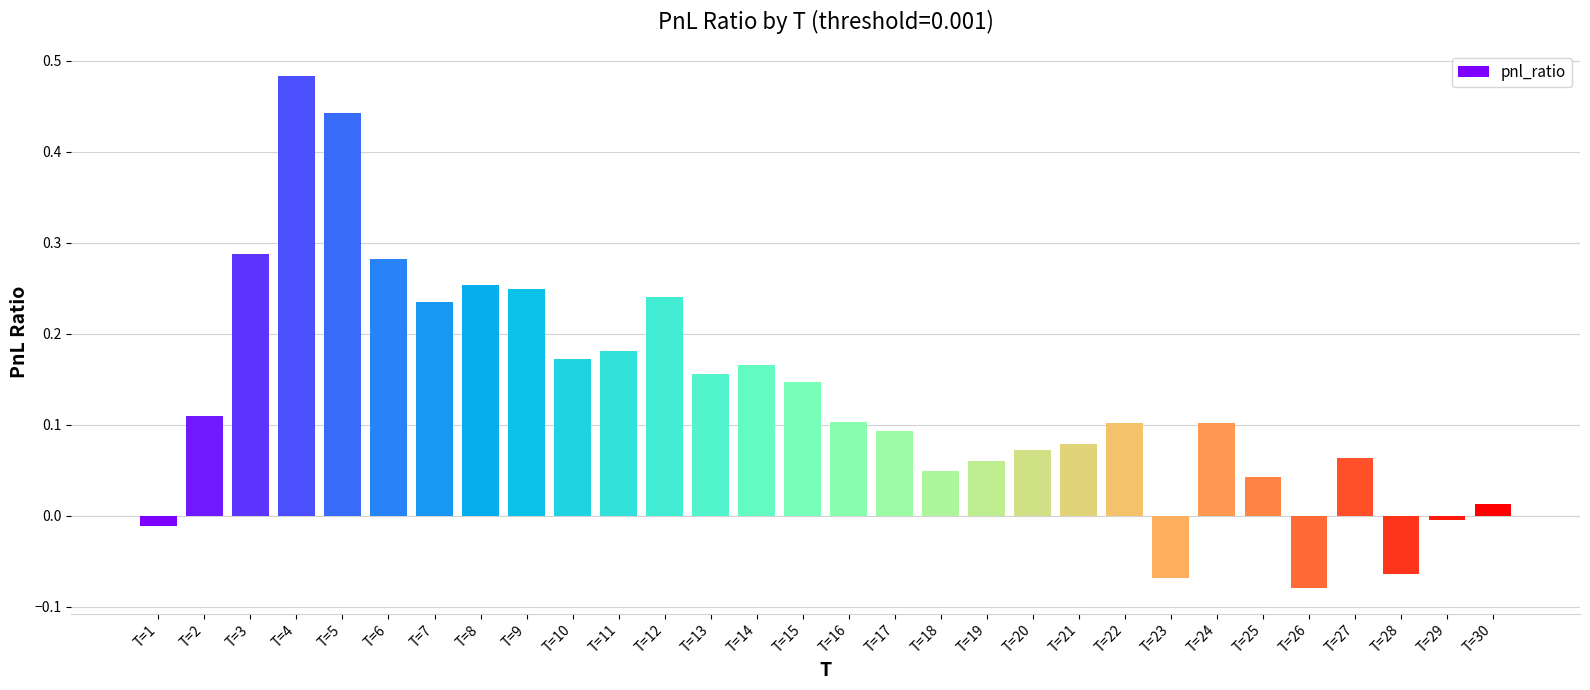

True or false: the data shows 0.4 at T=7.

False